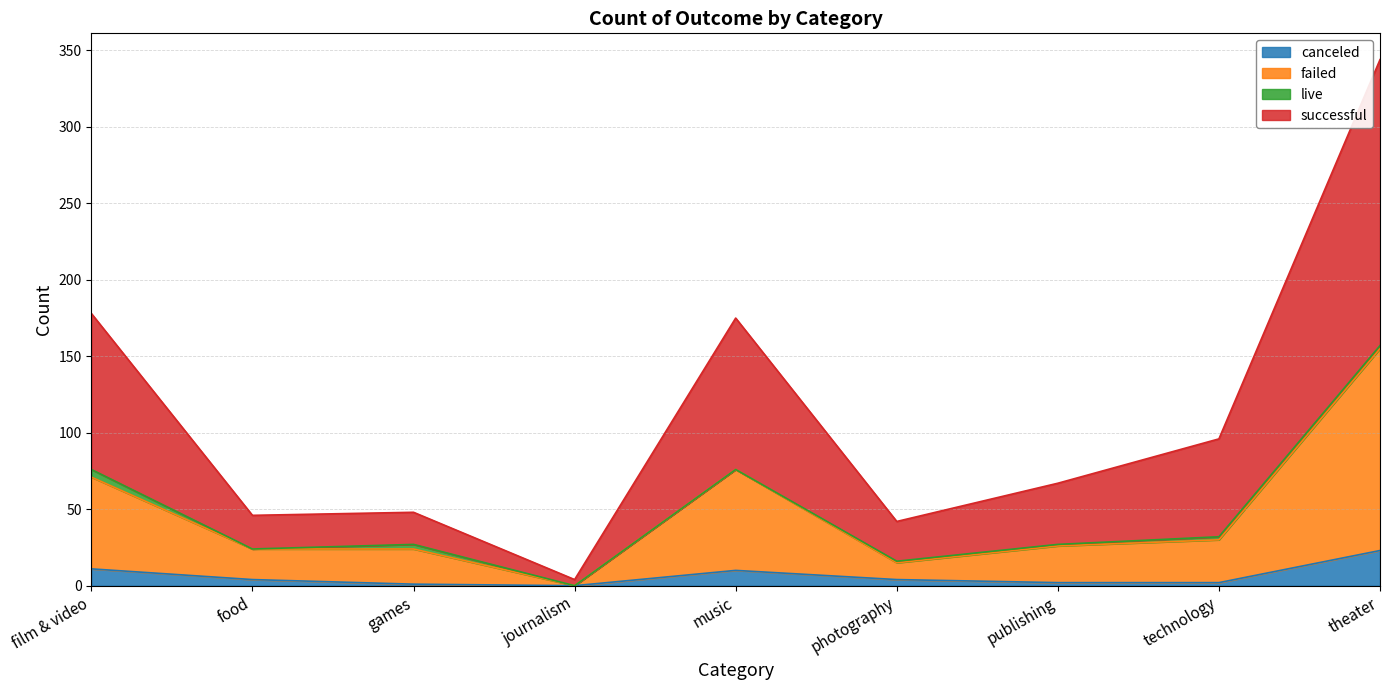

How many positive values does the failed series have?

8